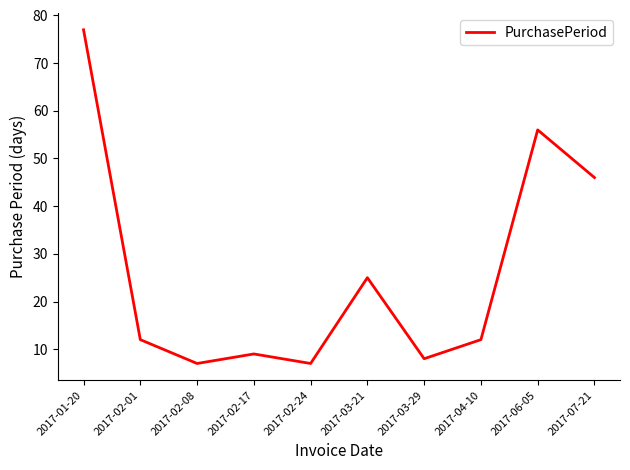

What is the maximum value shown in the chart?

77